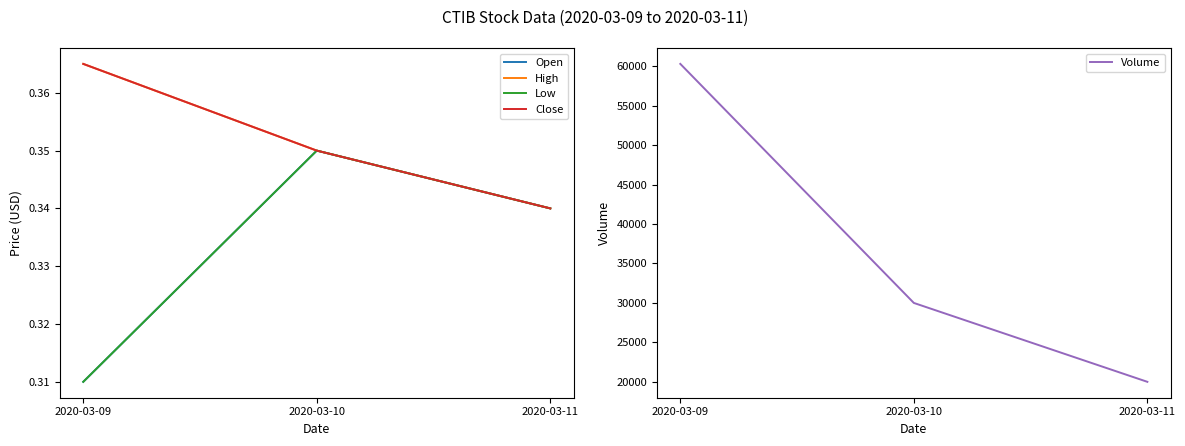

Which series changed the most between 2020-03-09 and 2020-03-11?

Volume